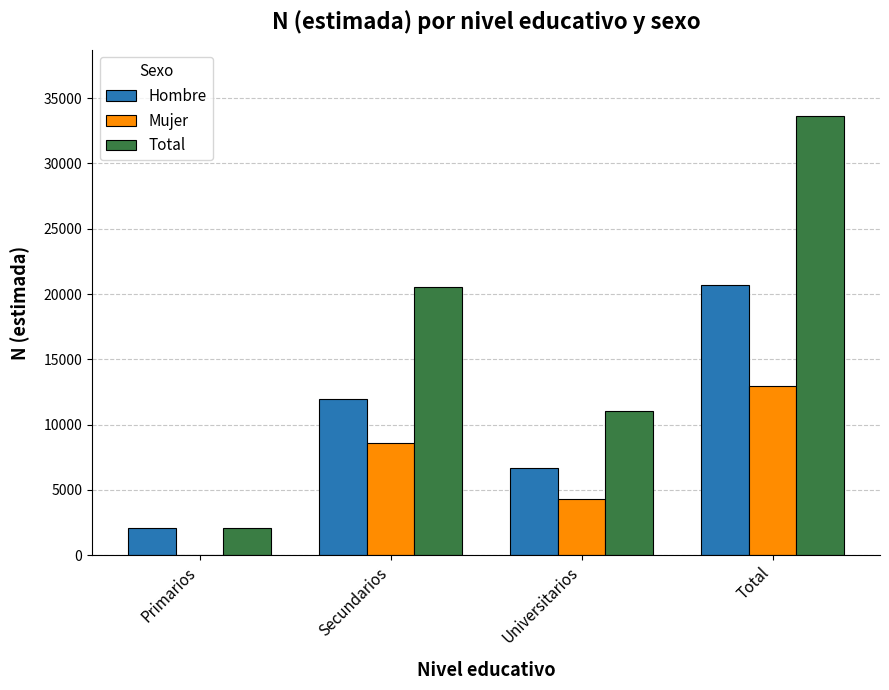

What is the sum of the Hombre values at Total and Primarios?

22761